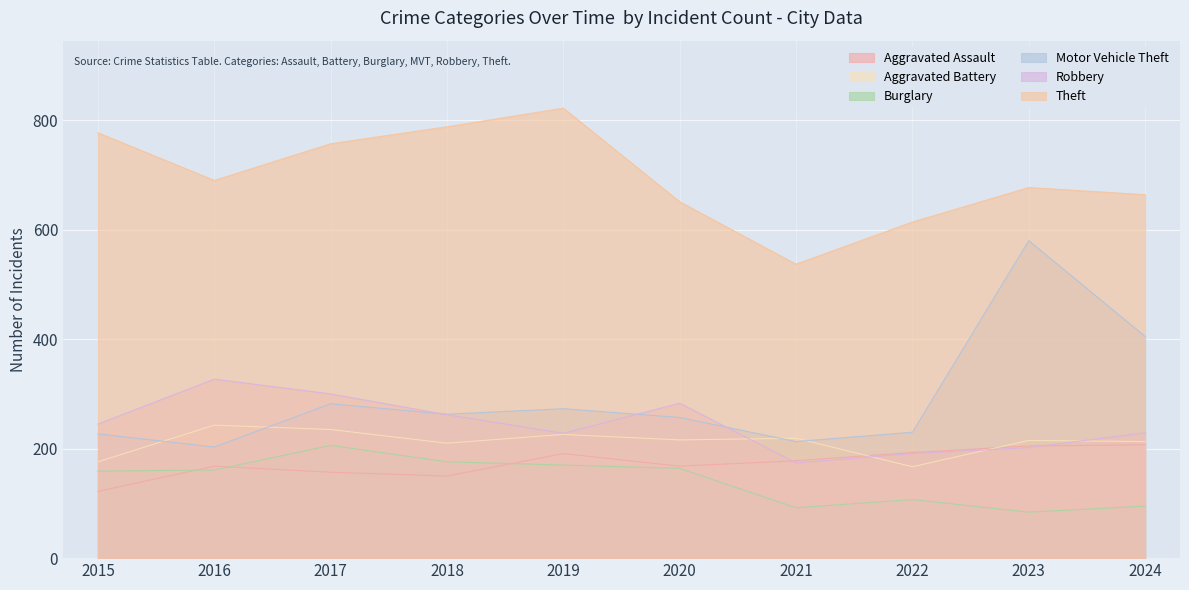

Does the chart display data point markers on the line(s)?

No